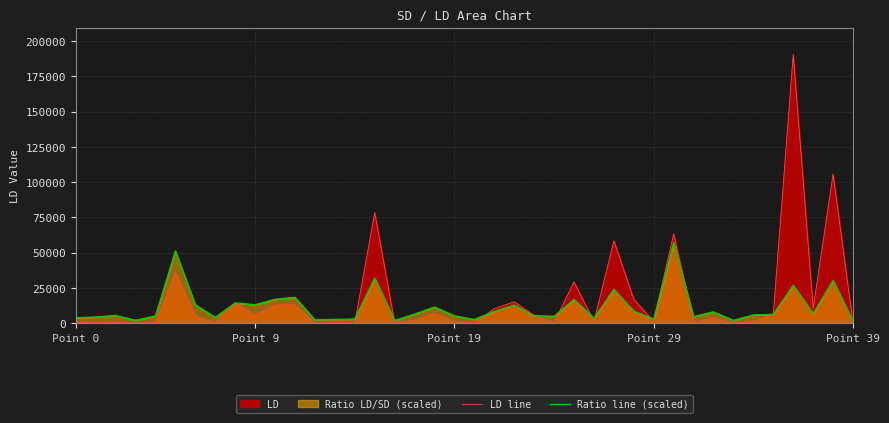

The value of LD line at 37 is 10520.0. True or false?

True